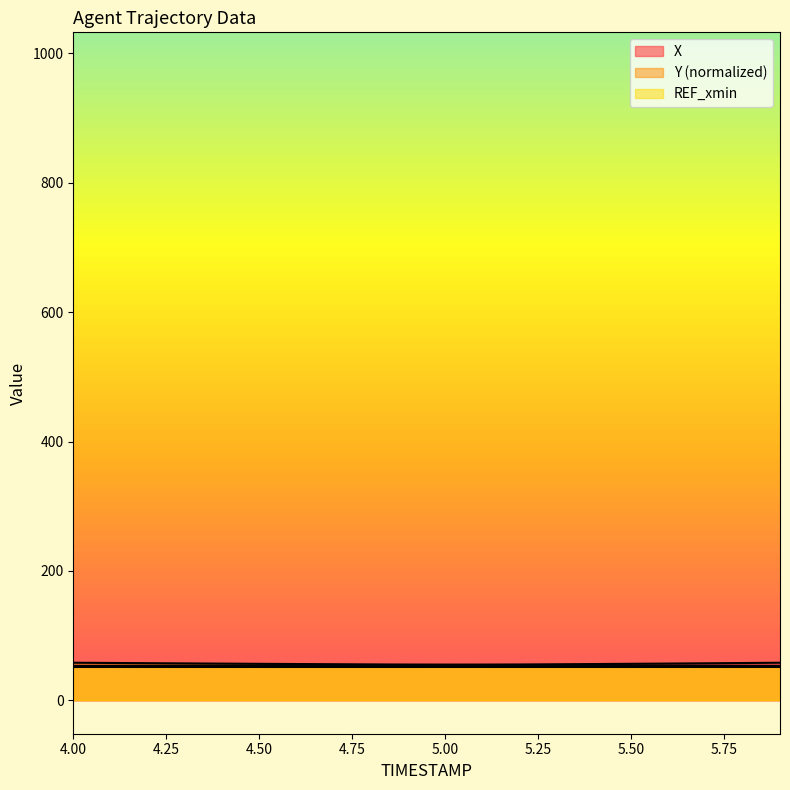

What position from the right is 5.1?

9